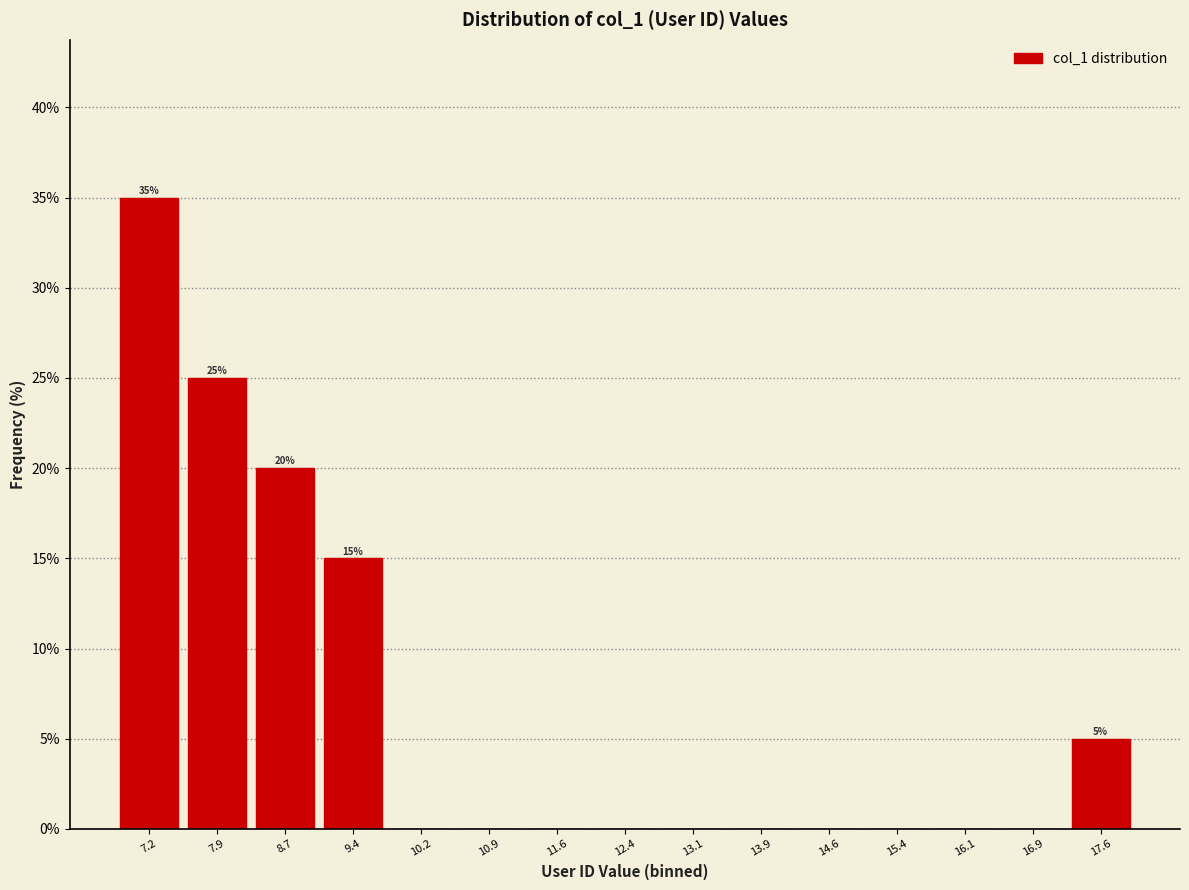

Over which range of the x-axis is the bar tallest?

6.8 to 7.5